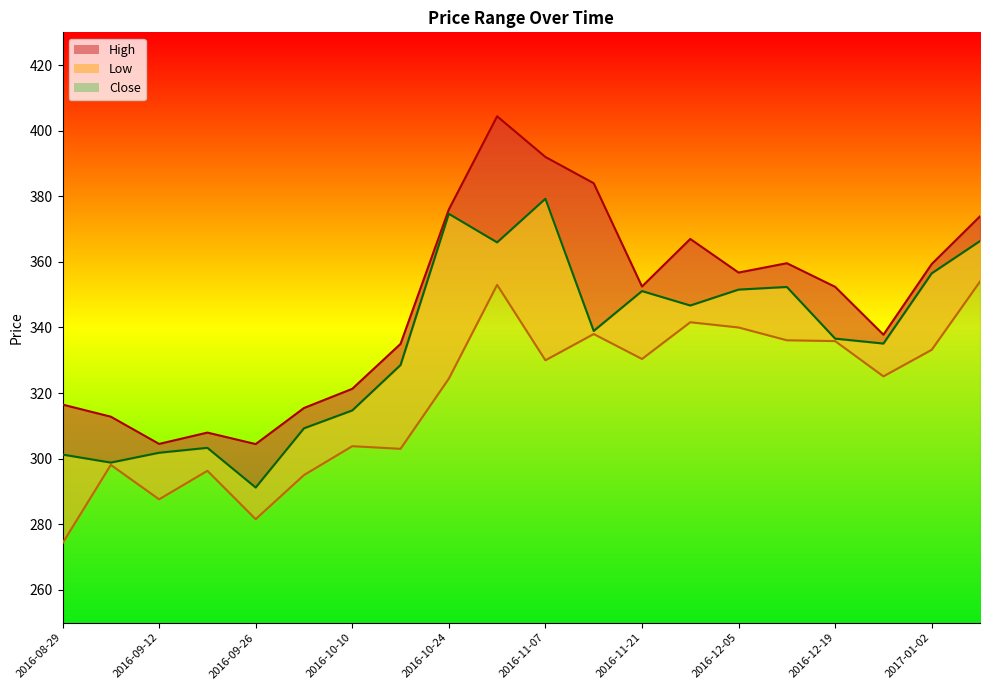

What are all the series names shown in the legend?

High, Low, Close